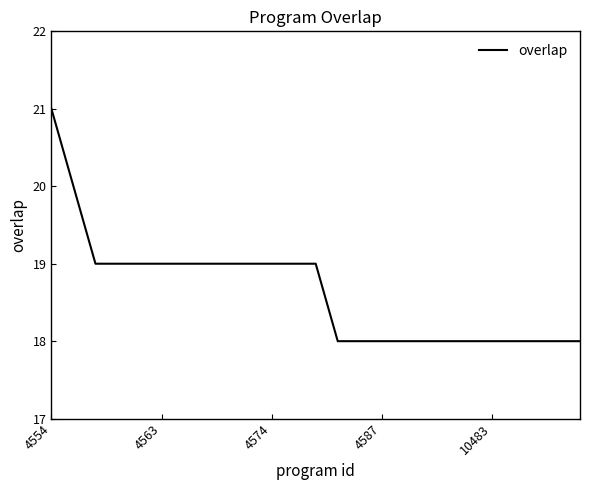

Reading right to left, what are all the values shown in this chart?

18	18	18	18	18	18	18	18	18	18	18	18	19	19	19	19	19	19	19	19	19	19	19	20	21